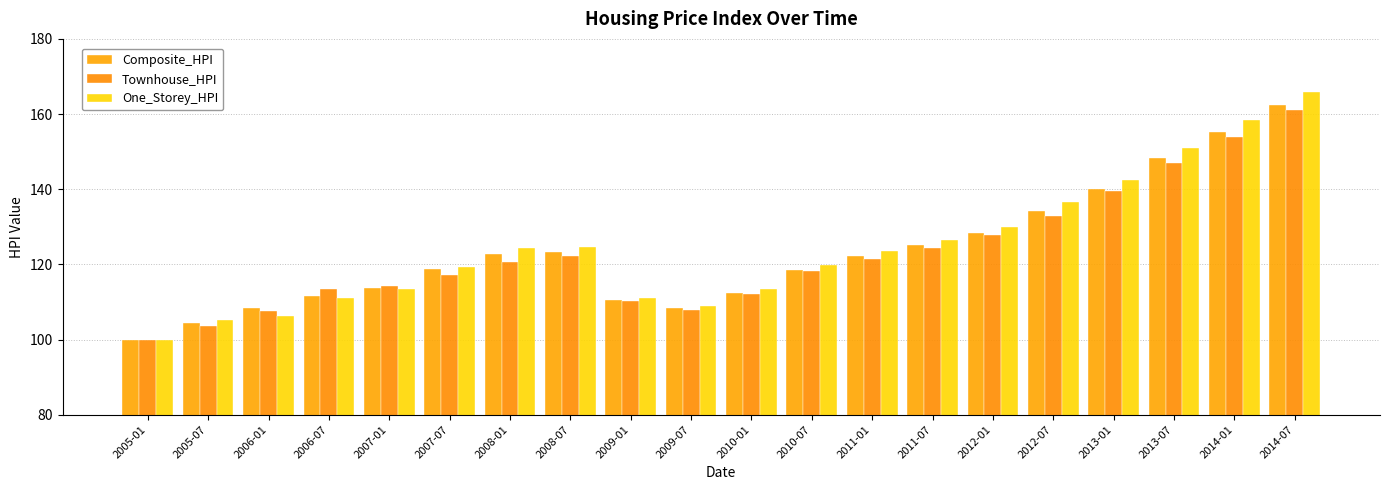

Between 2006-01 and 2014-07, which series saw the biggest shift?

One_Storey_HPI